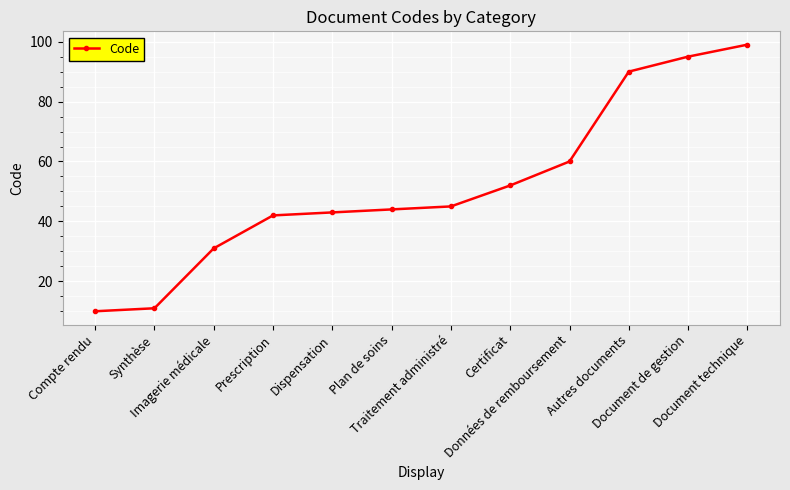

What is the difference between the maximum and minimum values?

89